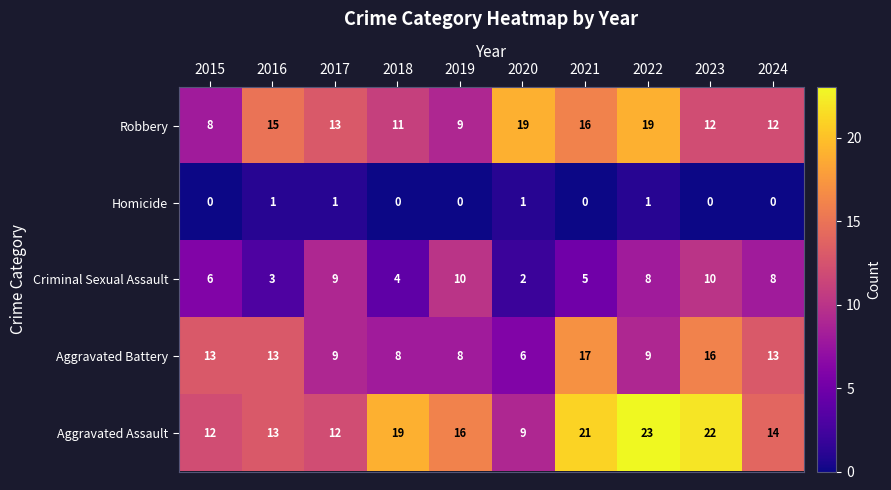

What is the total value across all series at 2020?

37